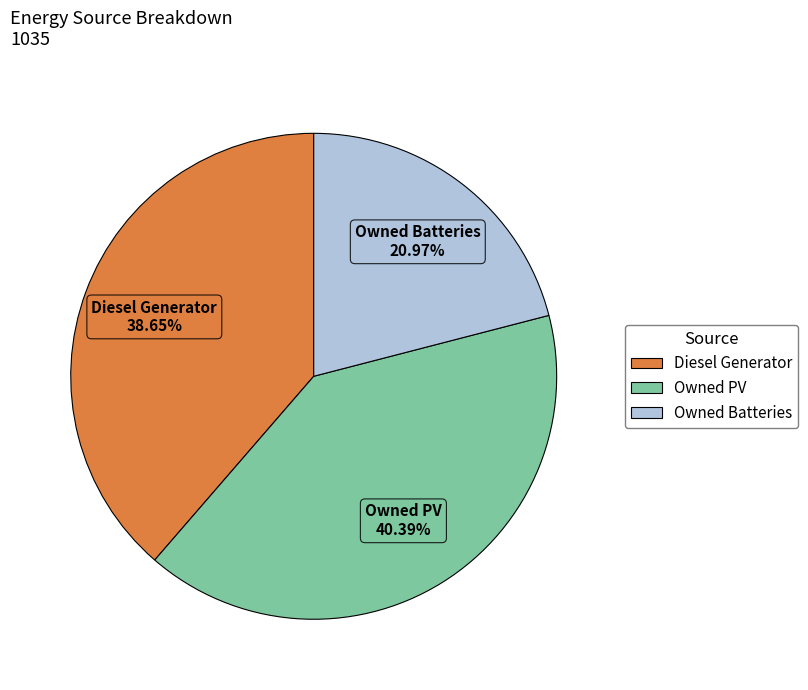

Count the number of slices in the pie.

3